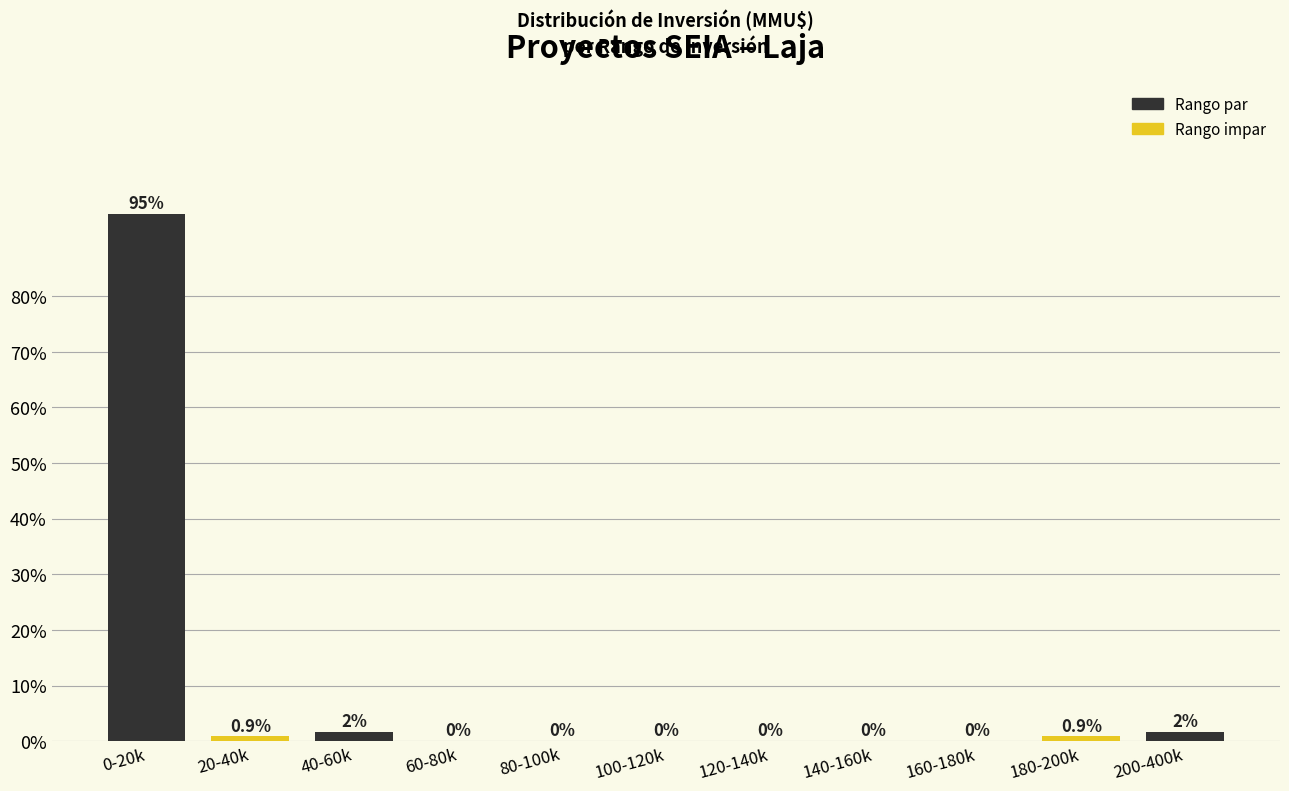

What is the maximum value shown in the chart?

94.7